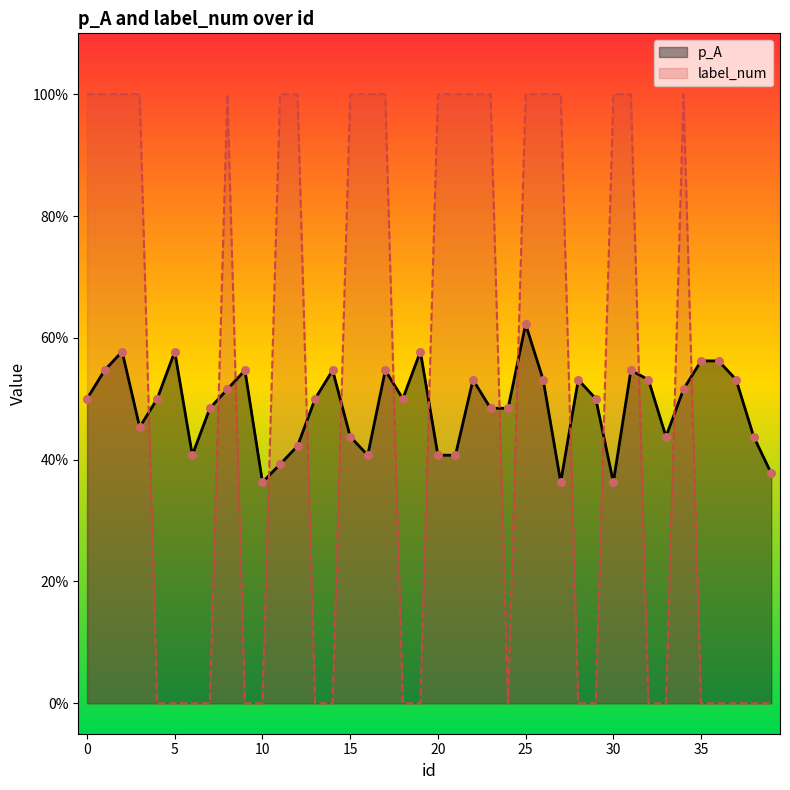

What is the total value across all series at 7?

0.5